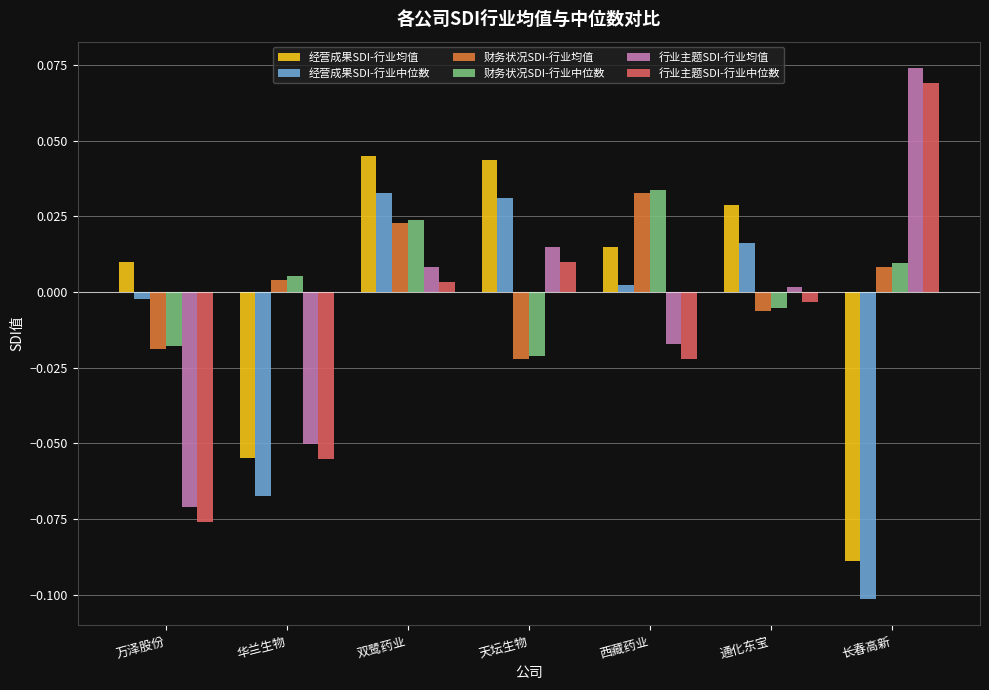

True or false: 行业主题SDI-行业中位数 has a value of -0.0 at 西藏药业.

True